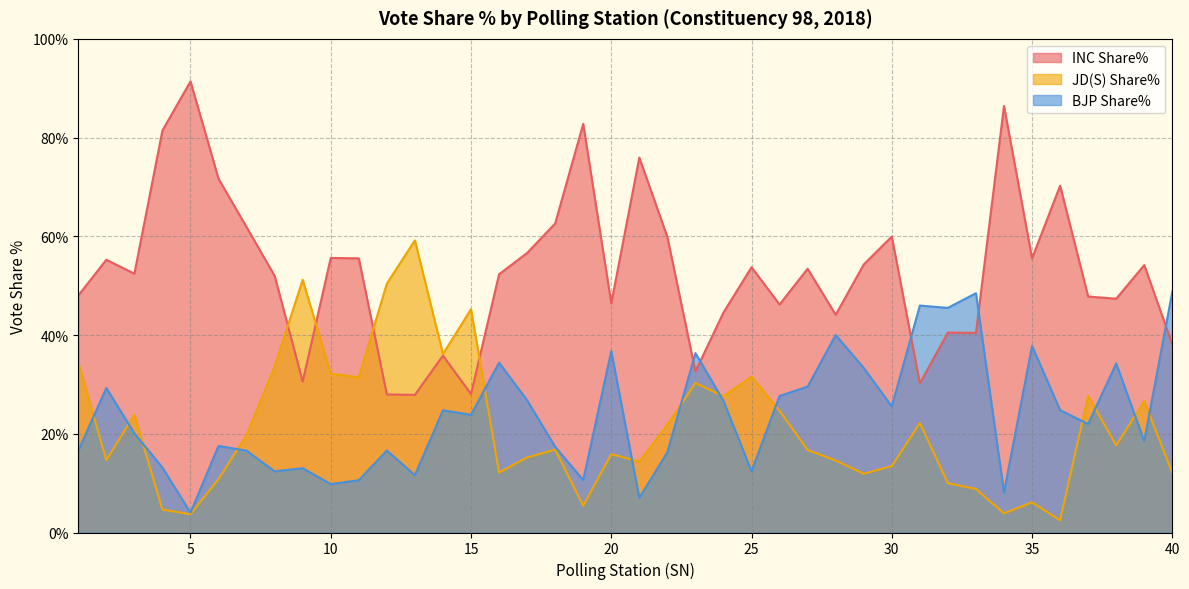

Which label corresponds to the largest value in the chart?

5